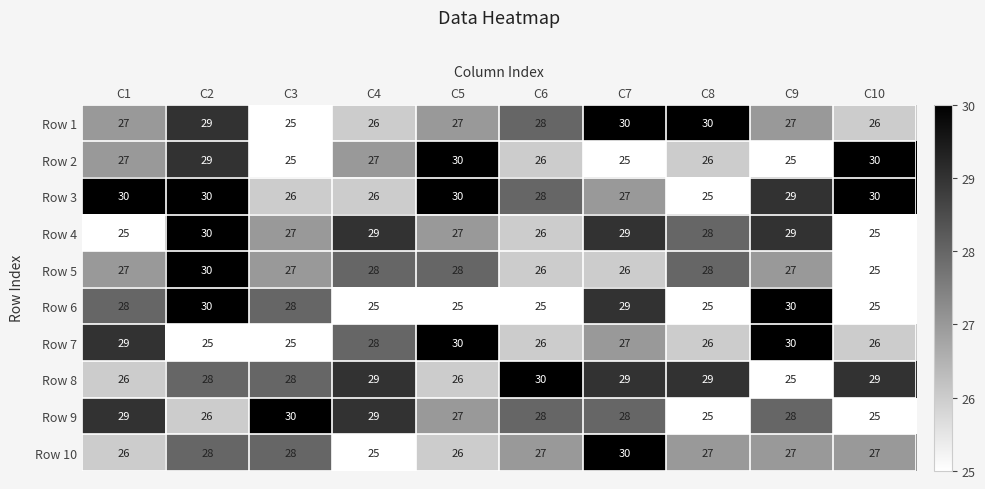

What is the maximum value shown in the chart?

30